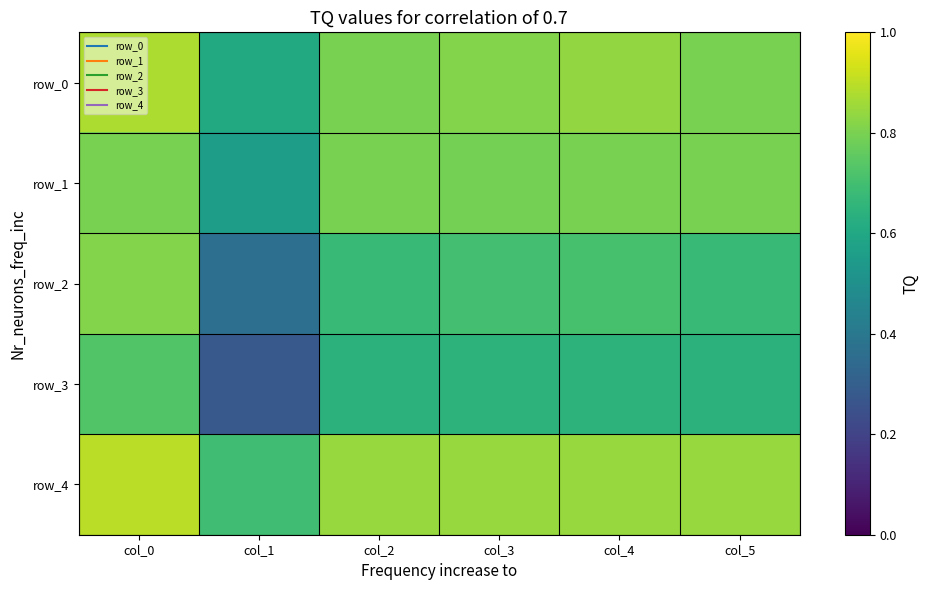

List the labels in order of row_0 value, largest first.

col_0, col_4, col_3, col_2, col_5, col_1